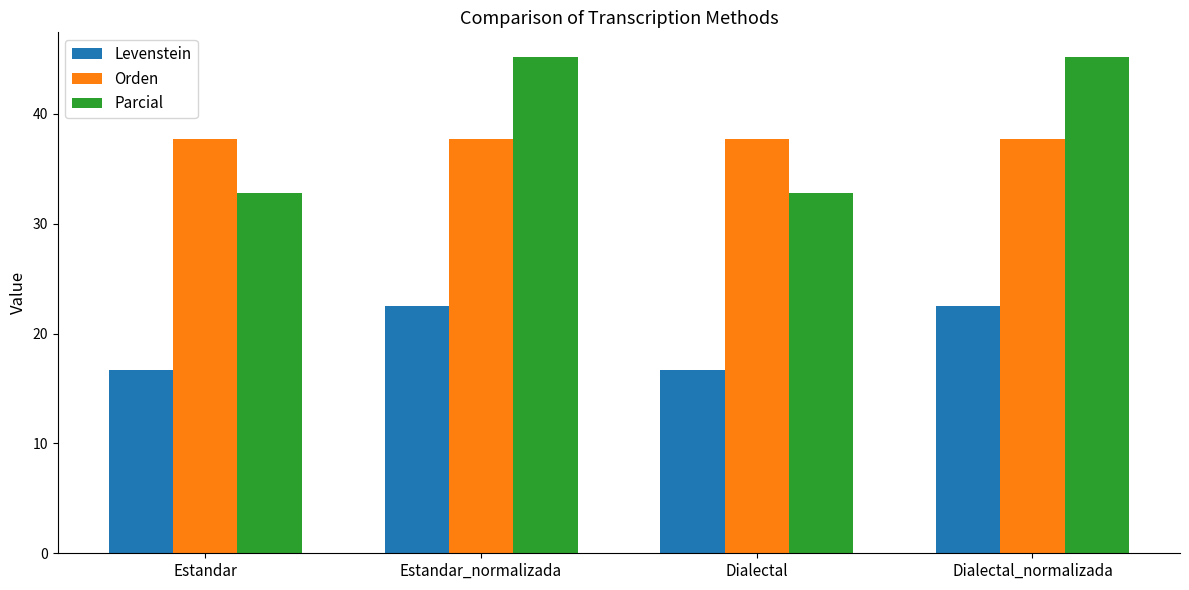

What is the sum of all Orden values?

150.7